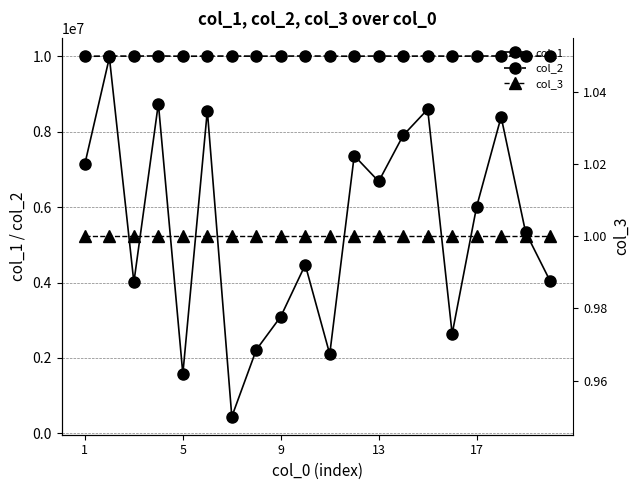

The value of col_3 at 14 is 1. True or false?

True